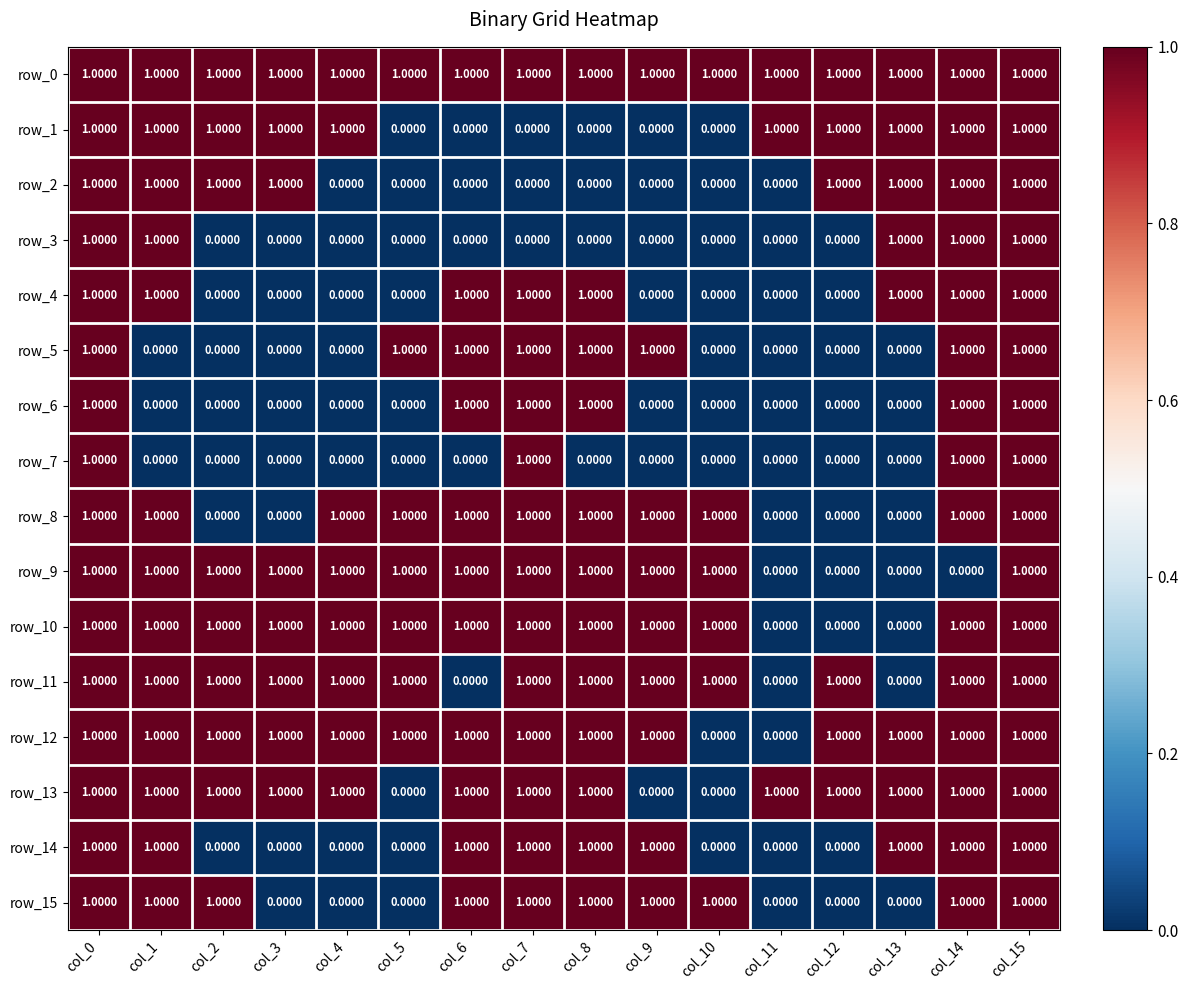

What is the total value across all series at col_3?

8